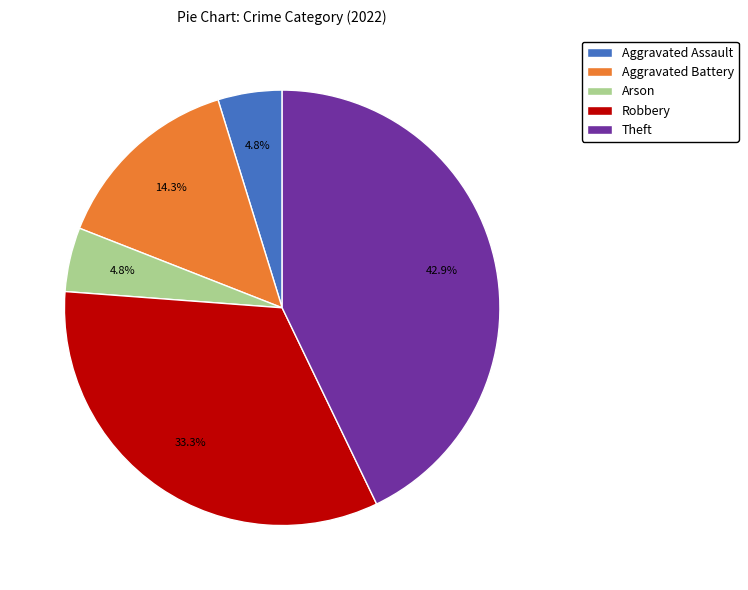

To the nearest percent, what percentage of the pie is Theft?

43%